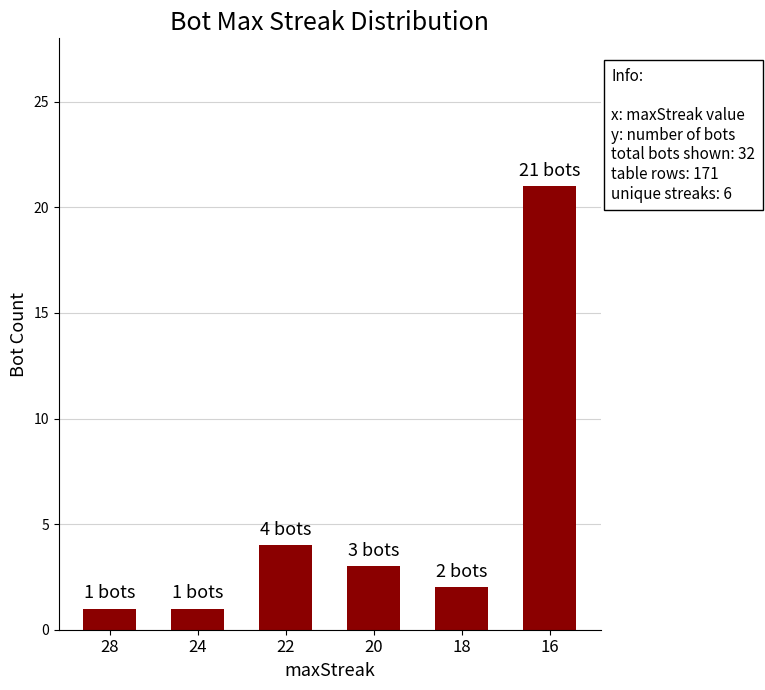

What is the sum of all values?

32